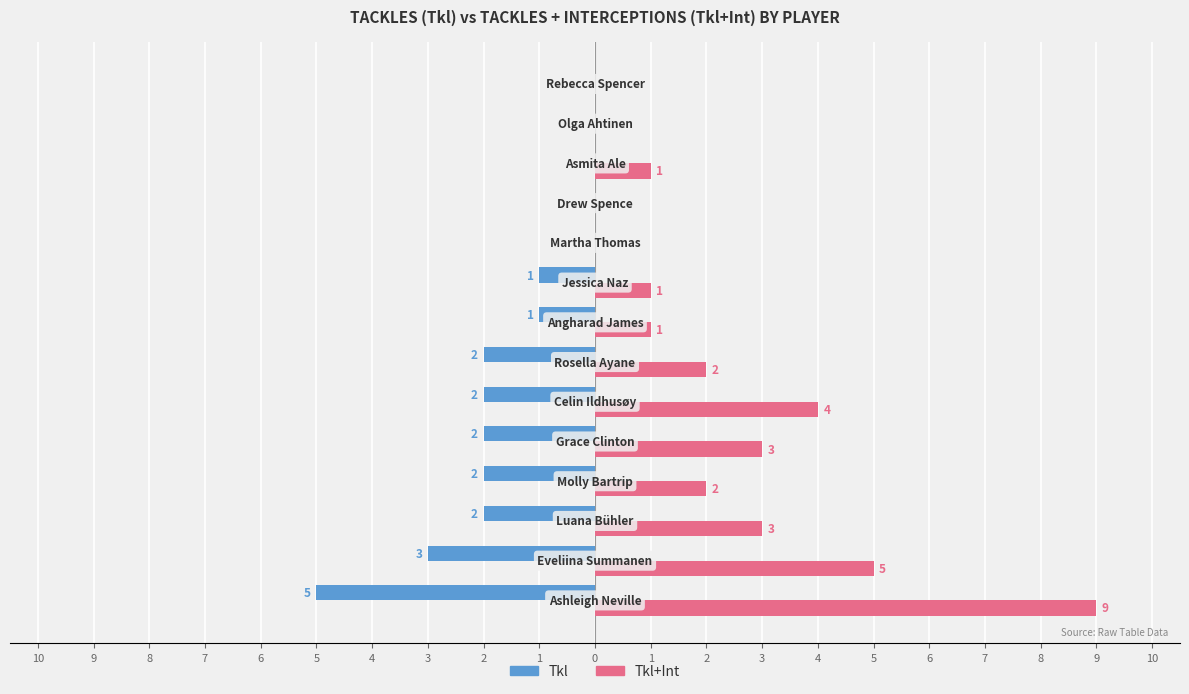

What are all the series names shown in the legend?

Tkl, Tkl+Int